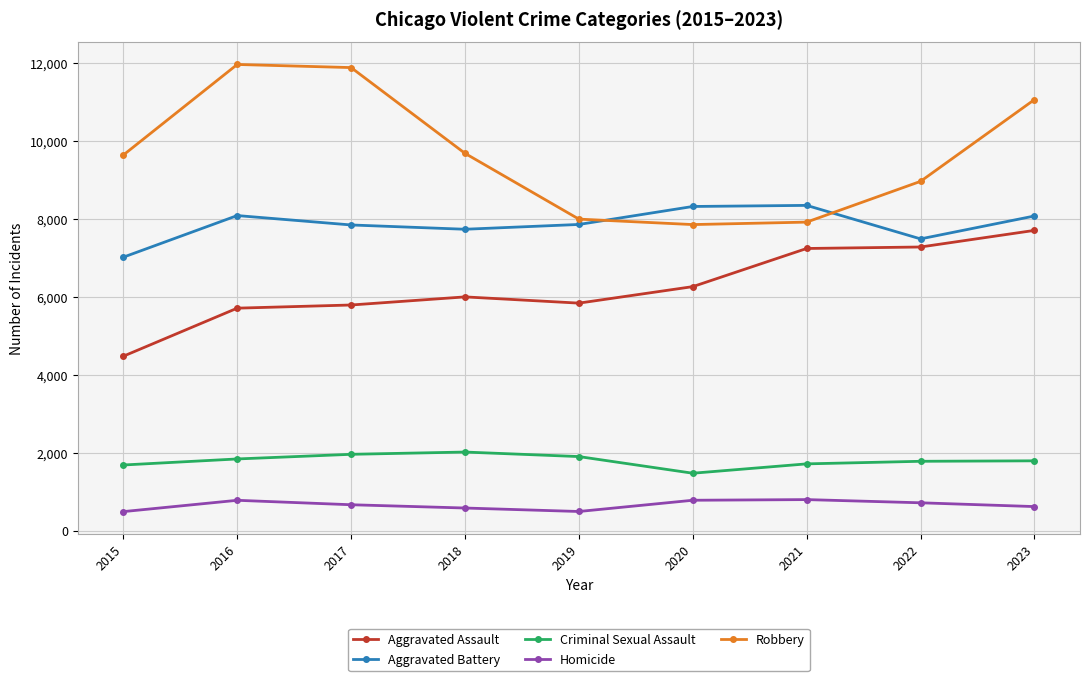

Count the number of categories in the chart.

9